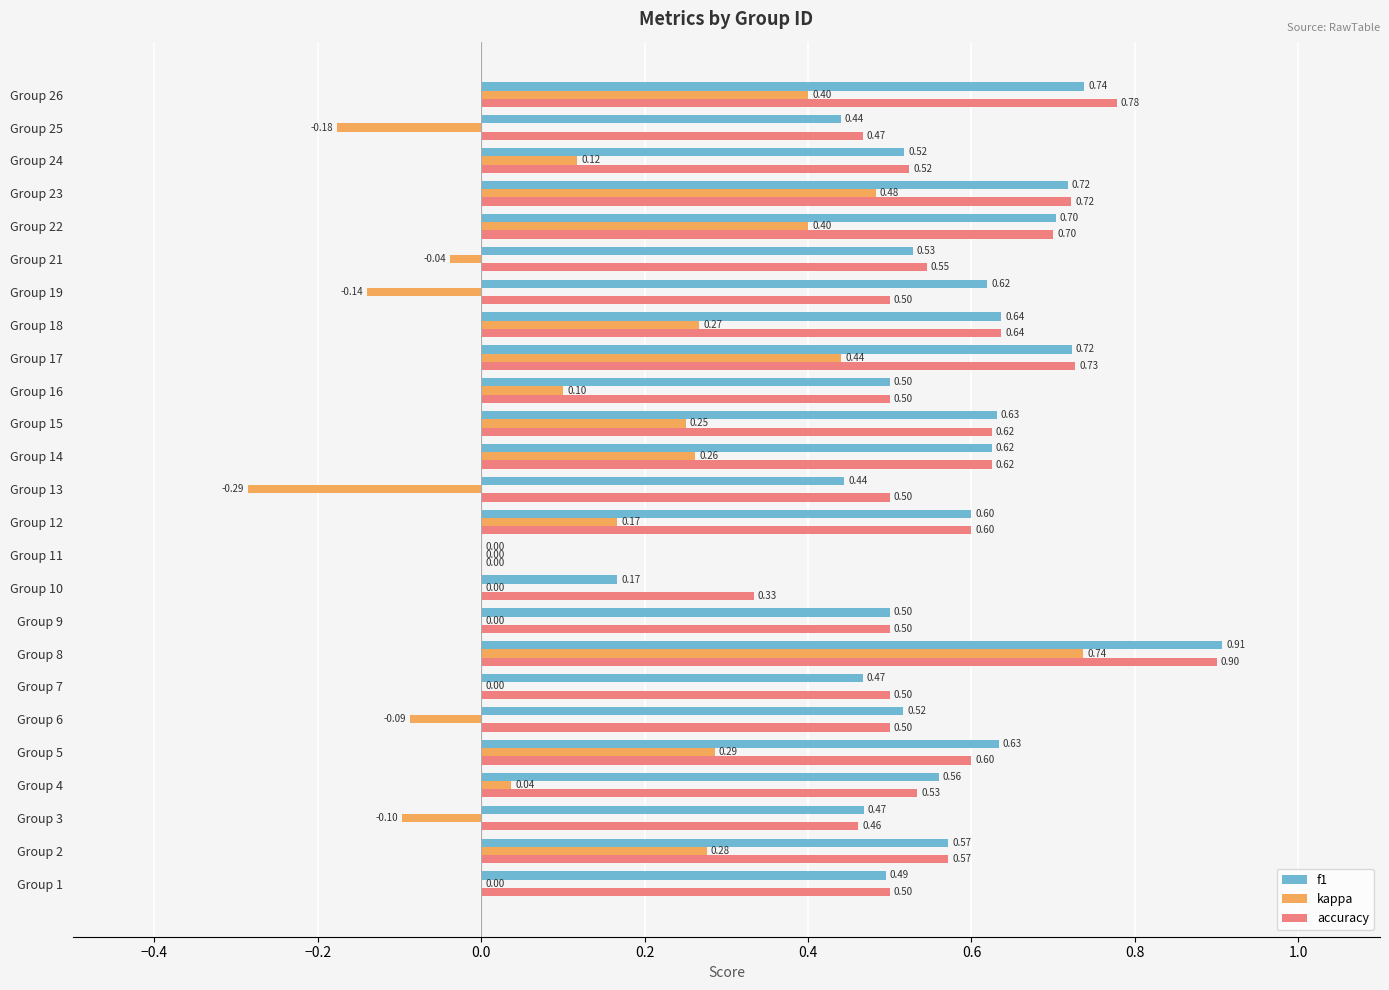

Which series has the widest spread of values?

kappa